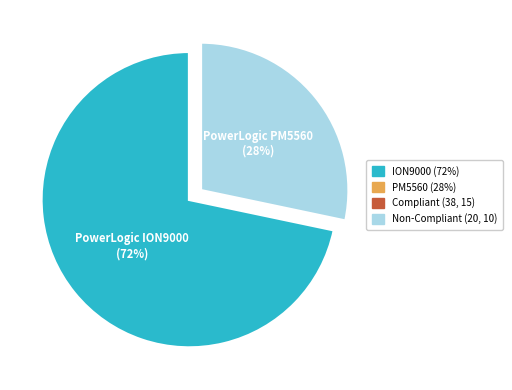

Is it true that PowerLogic PM5560 is 28% of the pie?

True